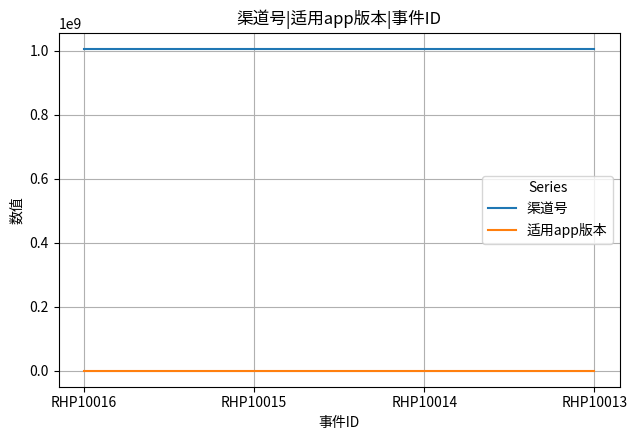

Rank the series at RHP10016 from lowest to highest value.

适用app版本, 渠道号